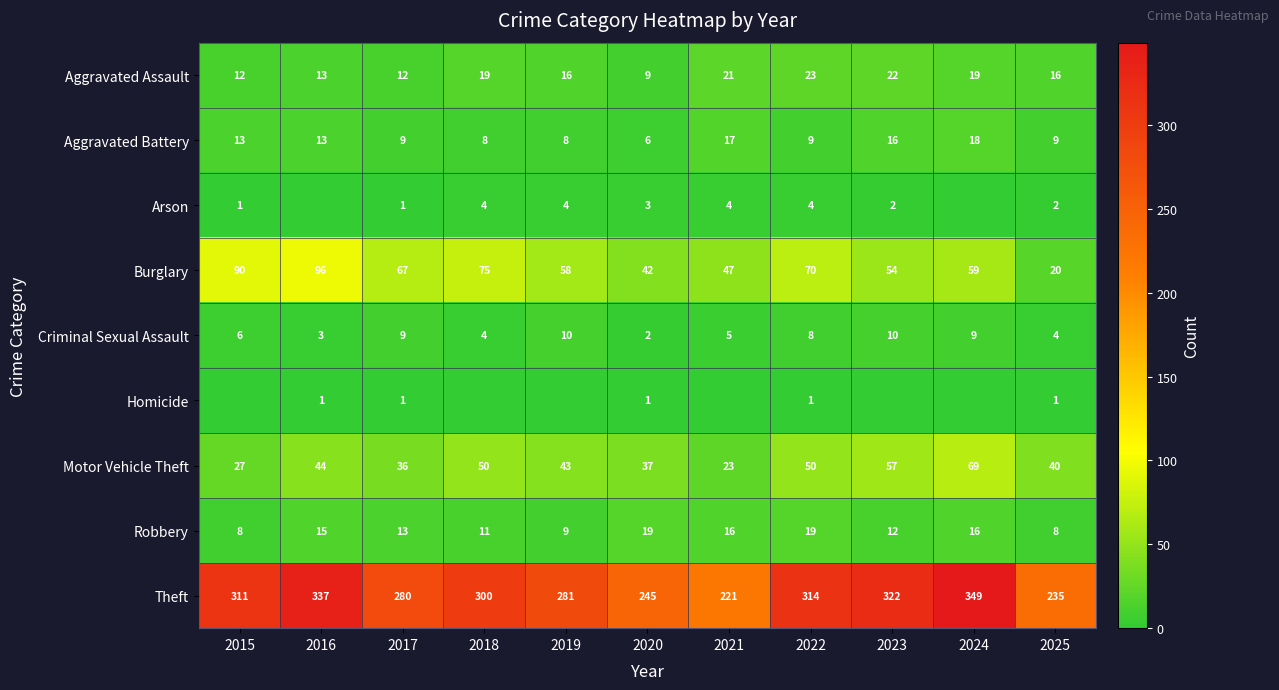

What is the minimum value for Theft?

221